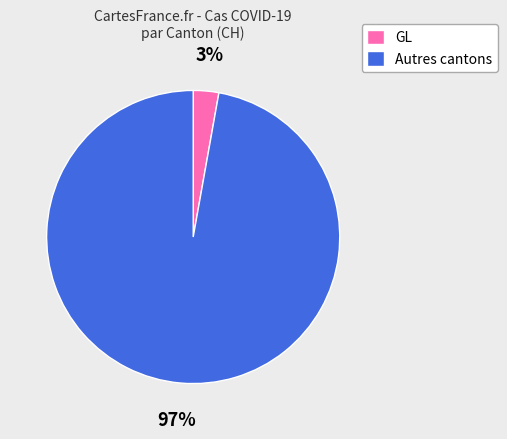

To the nearest percent, what is the difference between the largest and smallest slice percentages?

94%